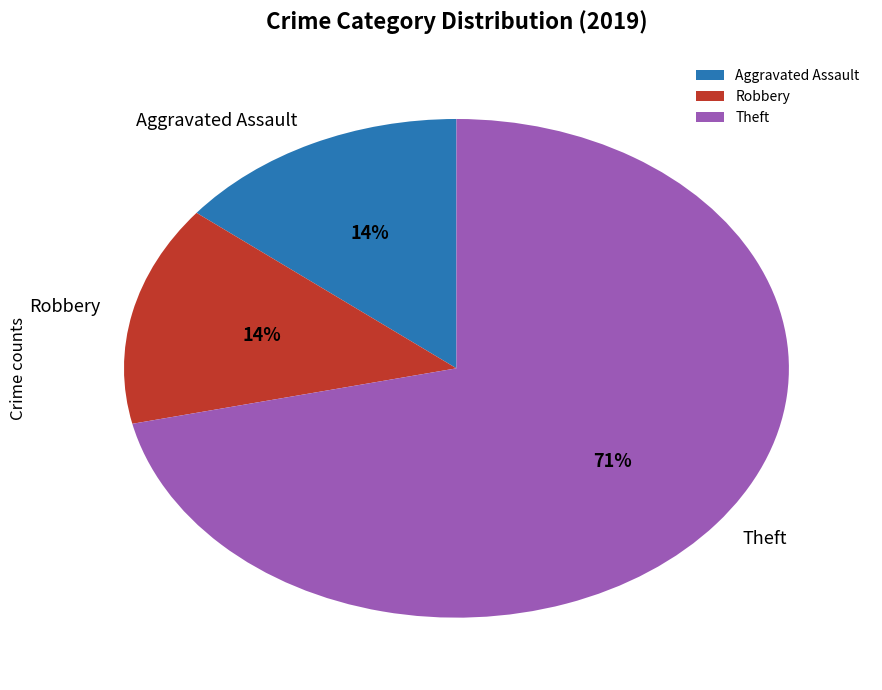

To the nearest percent, what is the average slice percentage?

33%